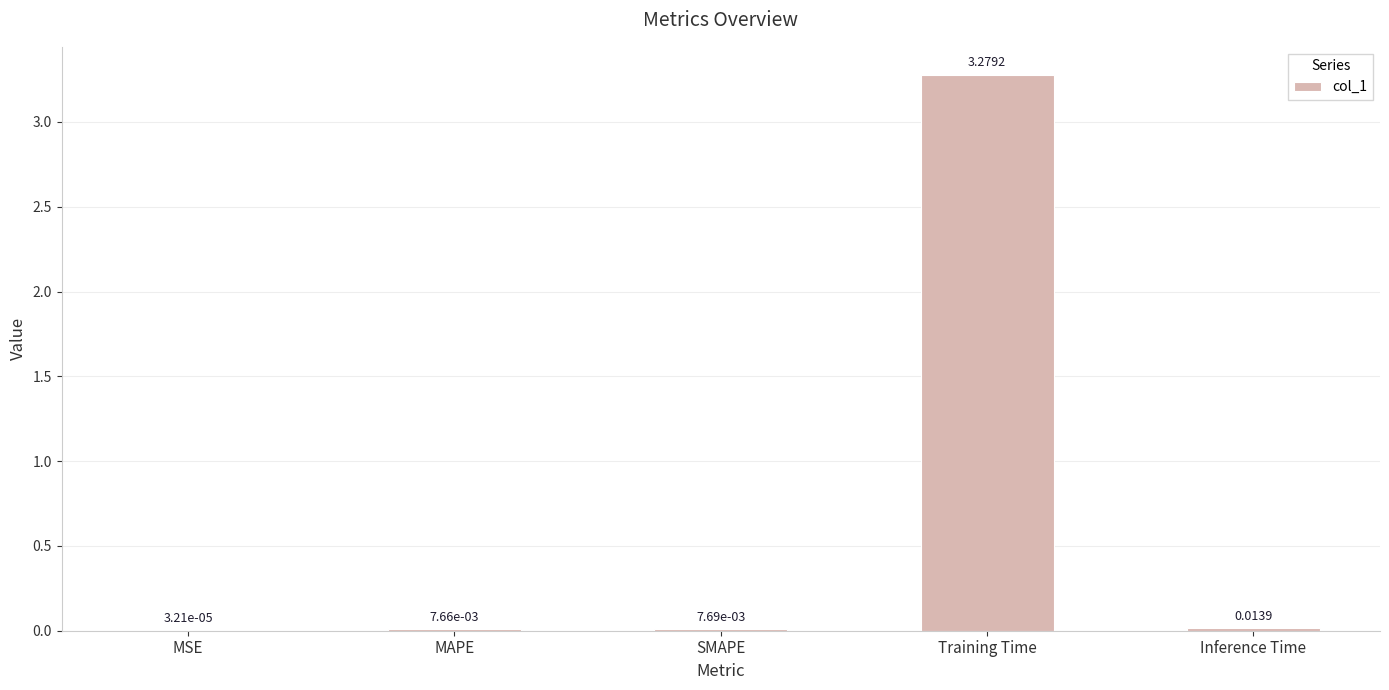

At which label is the value closest to 1?

Inference Time